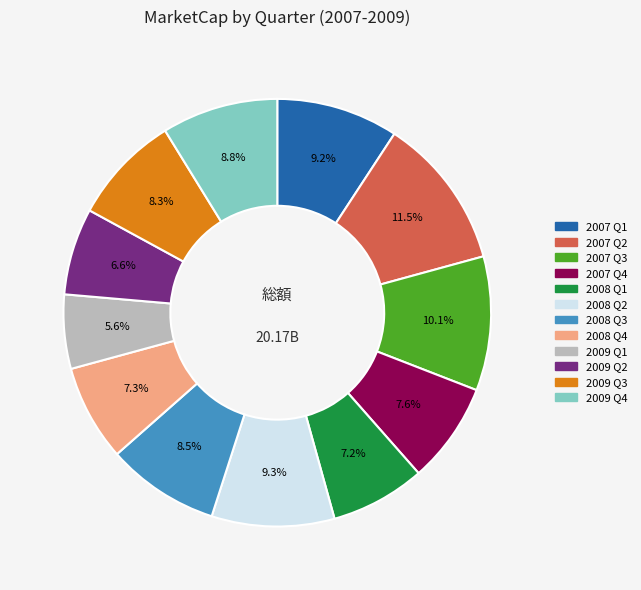

Is there any slice that represents more than half of the pie?

No